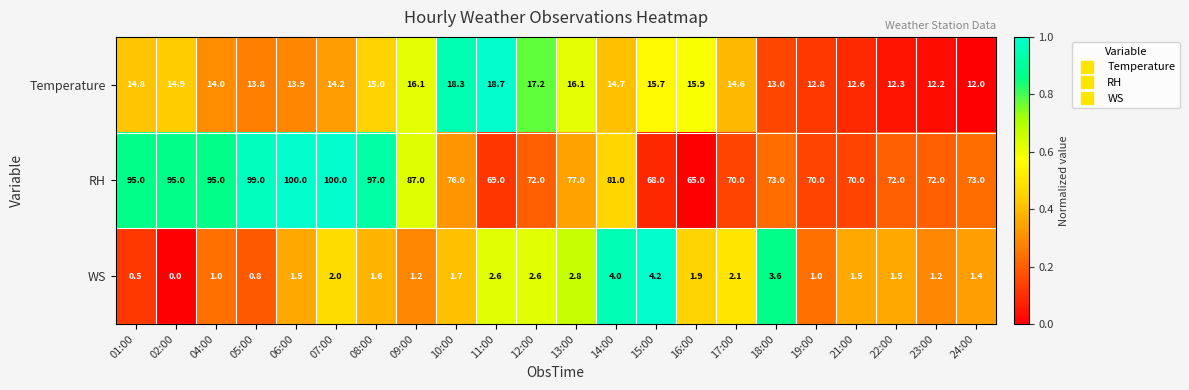

At how many categories does at least one series exceed 0?

22